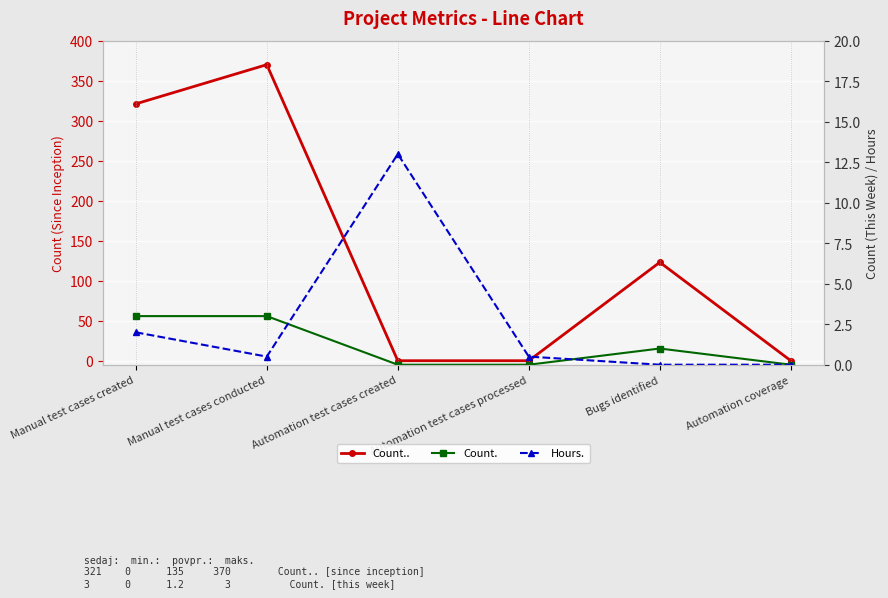

Which series has the widest spread of values?

Count..